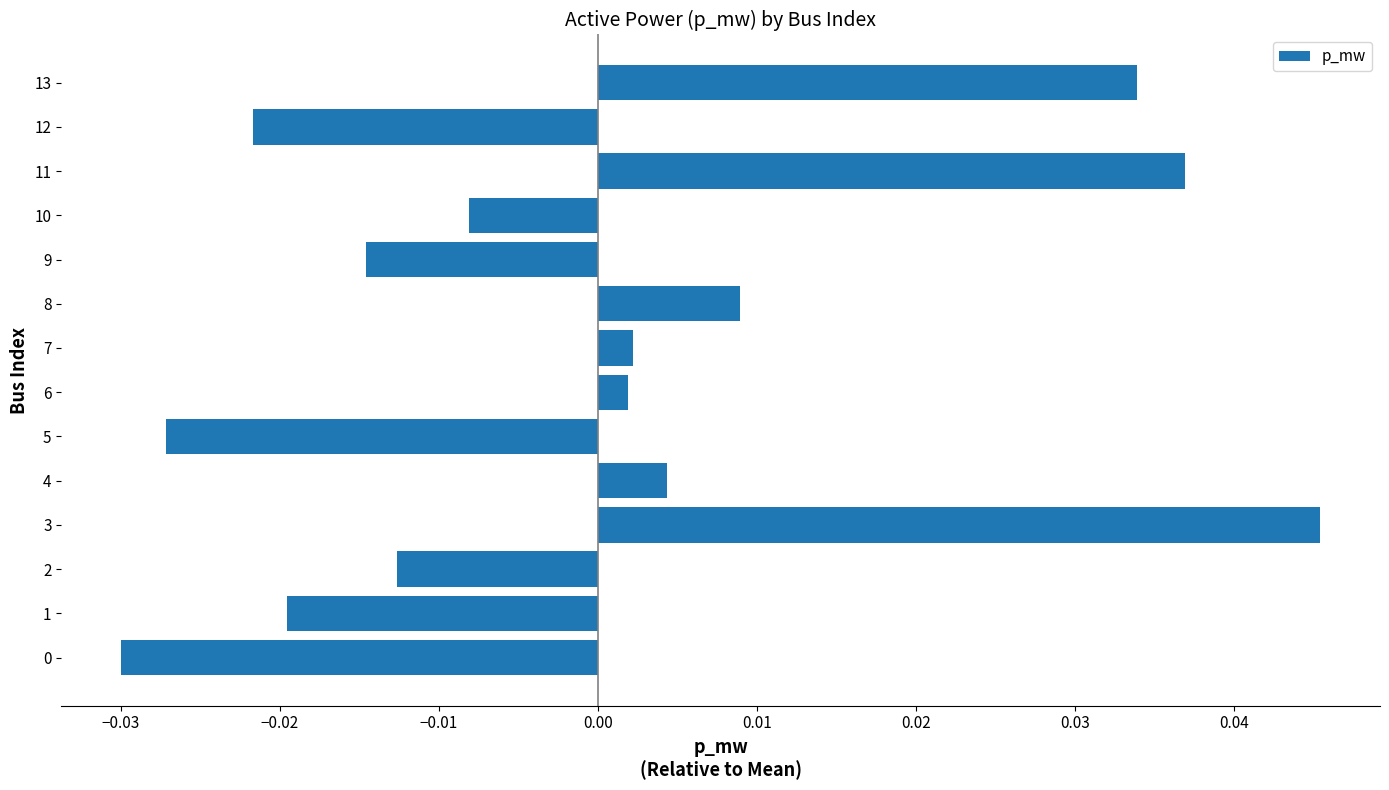

How many distinct data groups are displayed?

1